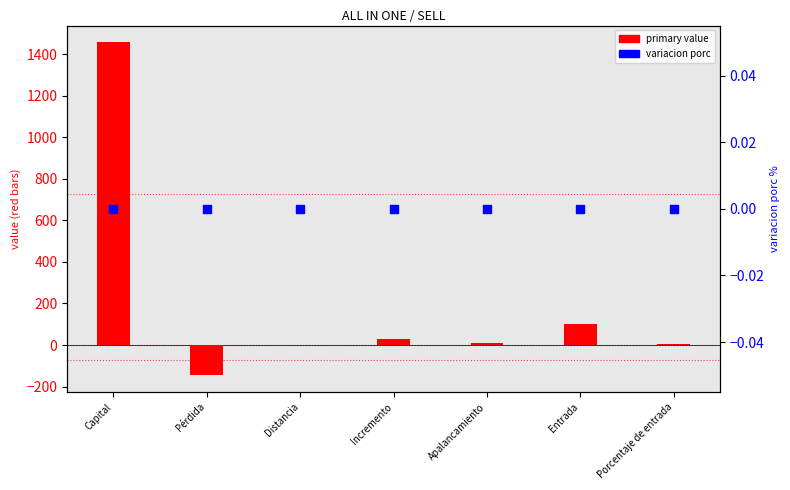

At which category is the sum across all series the highest?

Capital